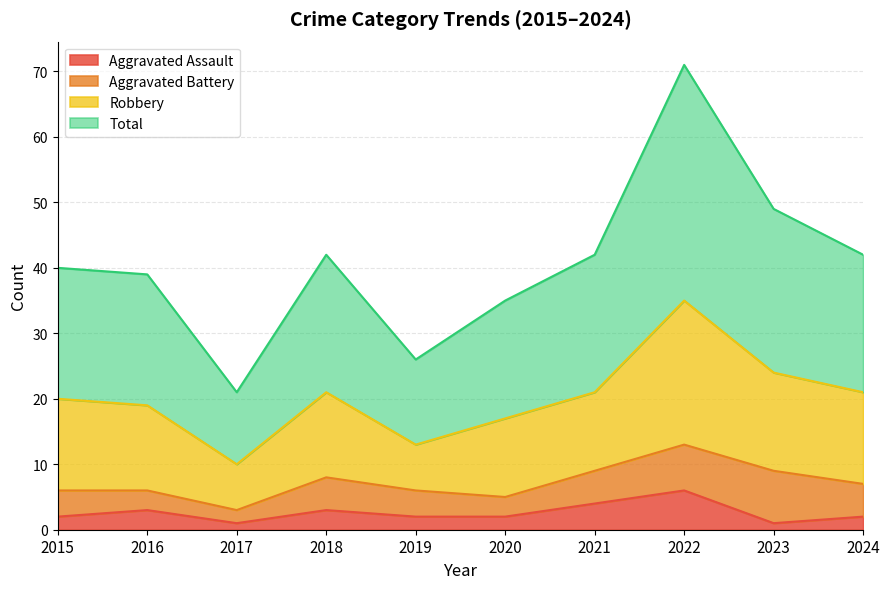

At which label does Total reach its peak?

2022